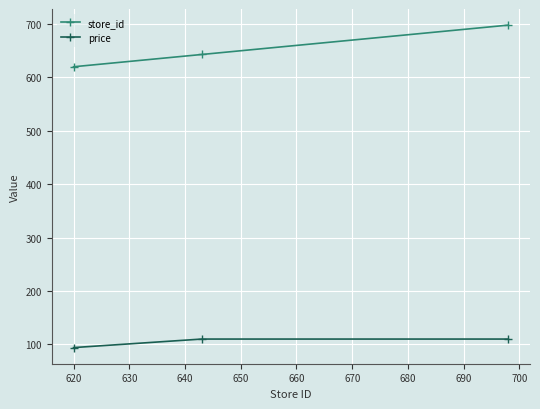

What are all the series names shown in the legend?

store_id, price